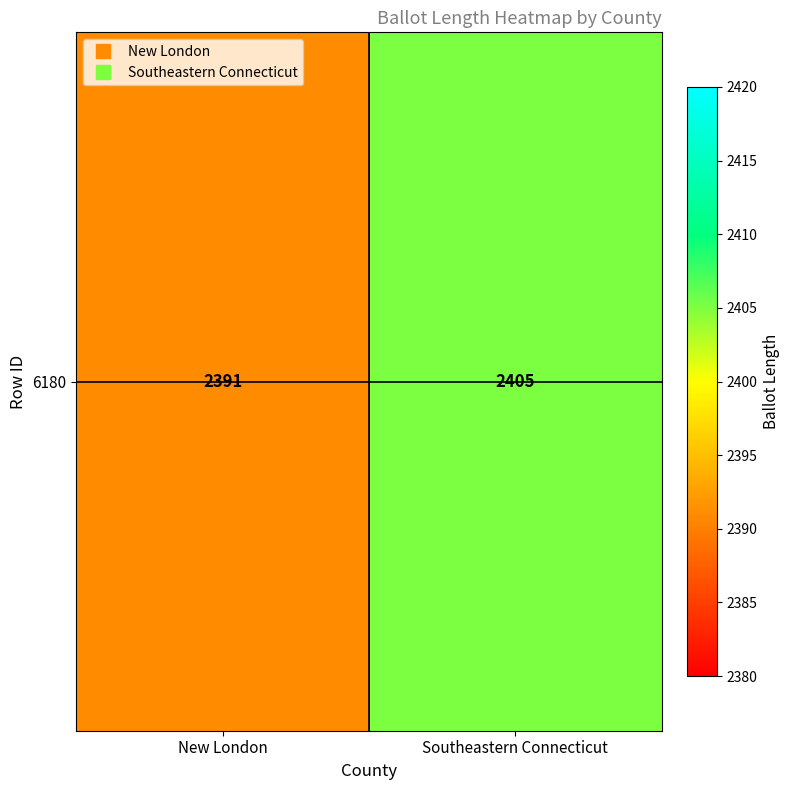

Reading left to right, list all the values displayed in this chart.

2391	2405